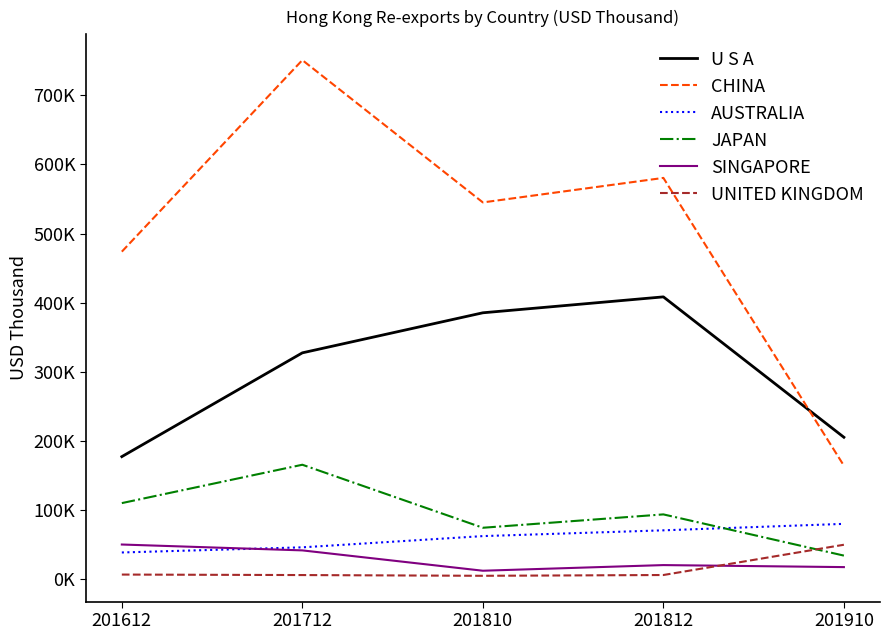

What are all the series names shown in the legend?

U S A, CHINA, AUSTRALIA, JAPAN, SINGAPORE, UNITED KINGDOM